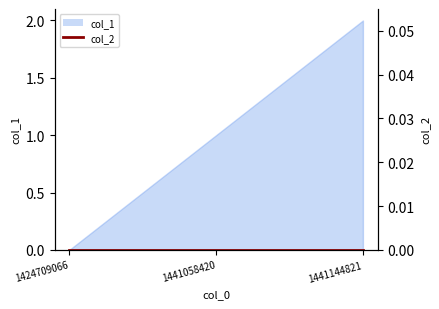

How many values exceed 1?

1